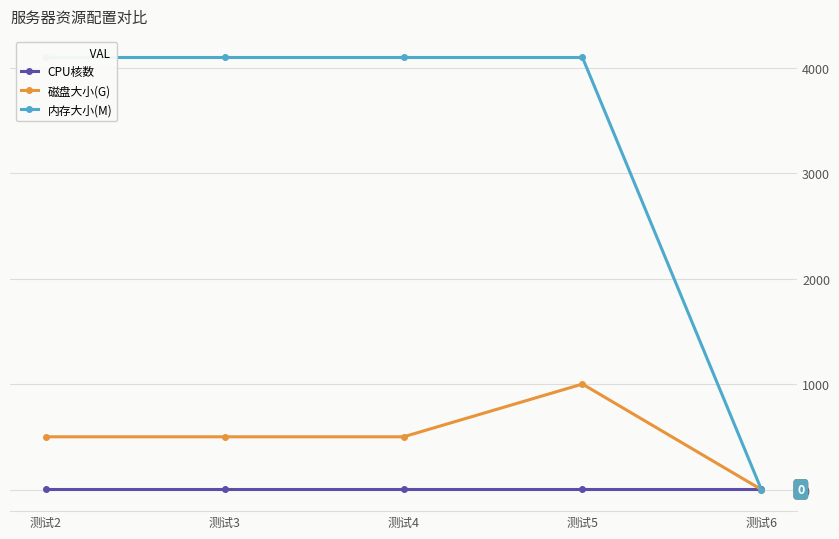

What are all the series names shown in the legend?

CPU核数, 磁盘大小(G), 内存大小(M)